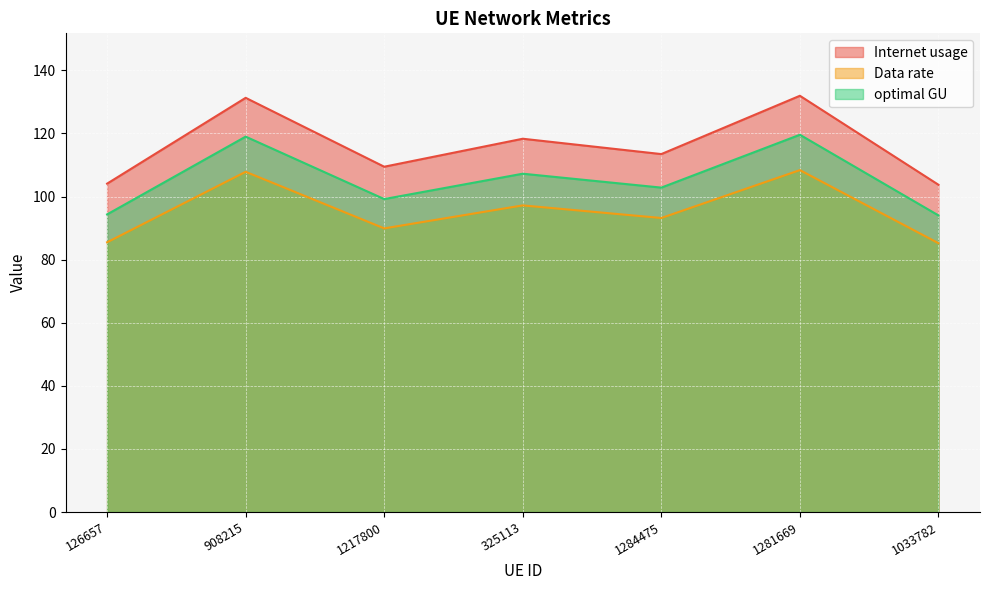

Which has a higher value, 1217800 or 325113?

325113